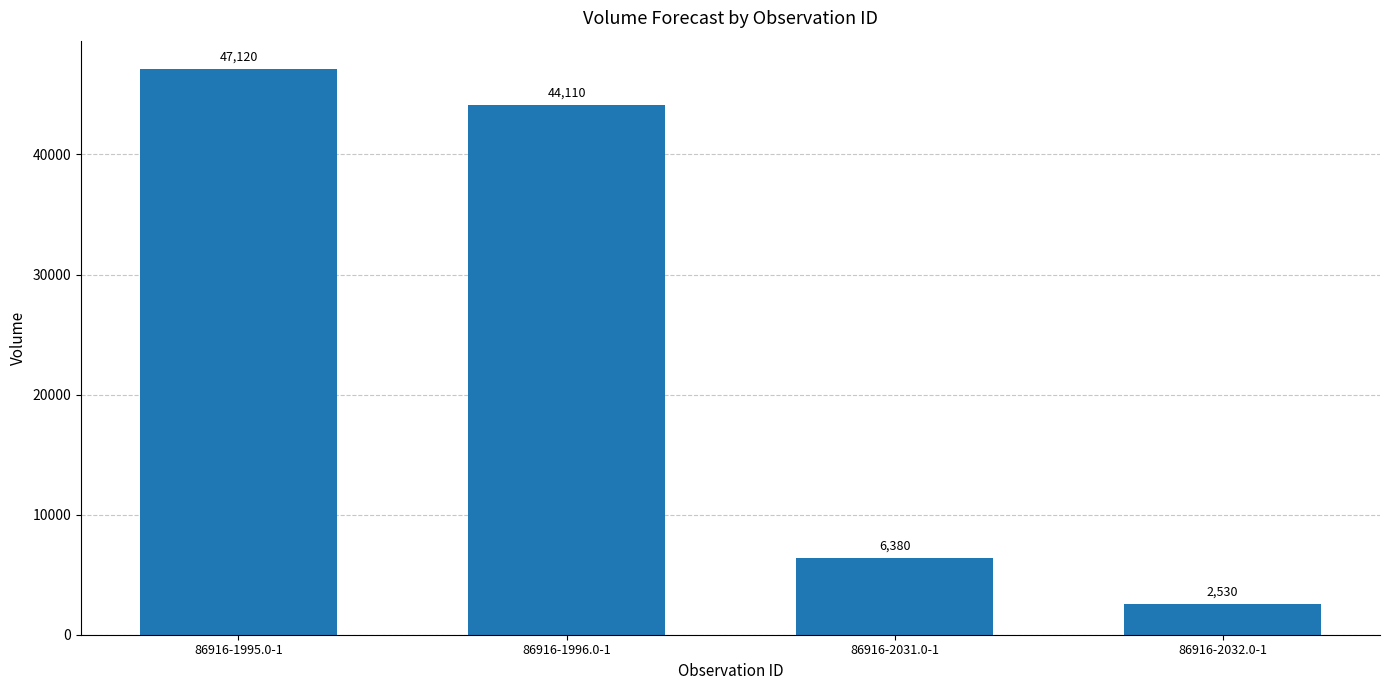

What is the sum of the values at 86916-2032.0-1 and 86916-2031.0-1?

8910